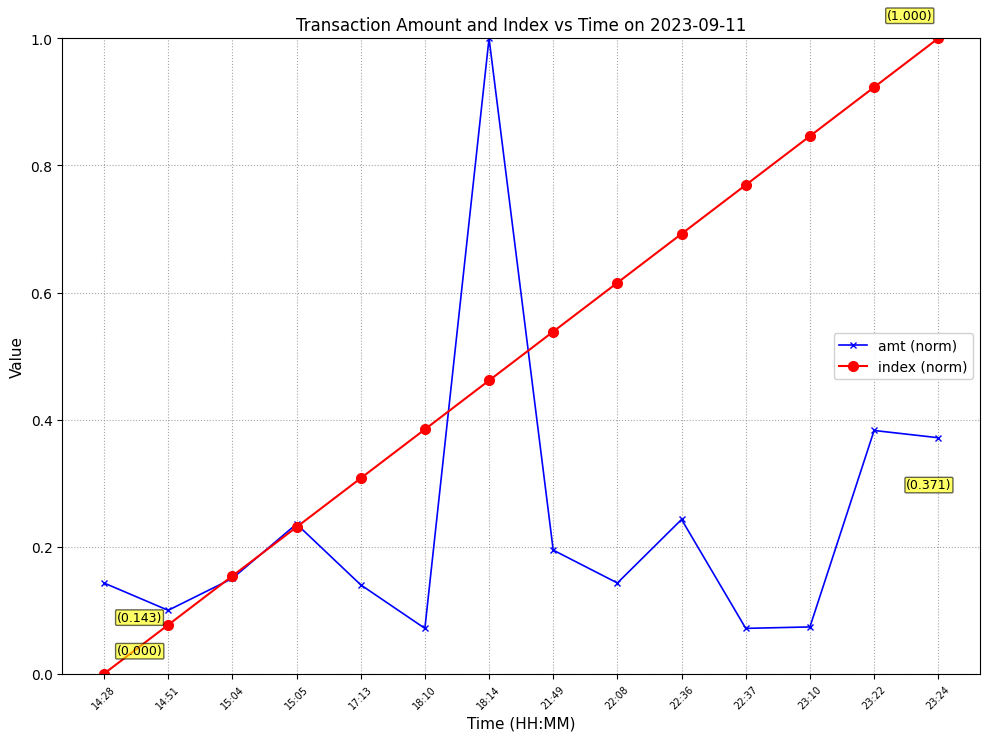

How many data points in index (norm) are above 0?

13